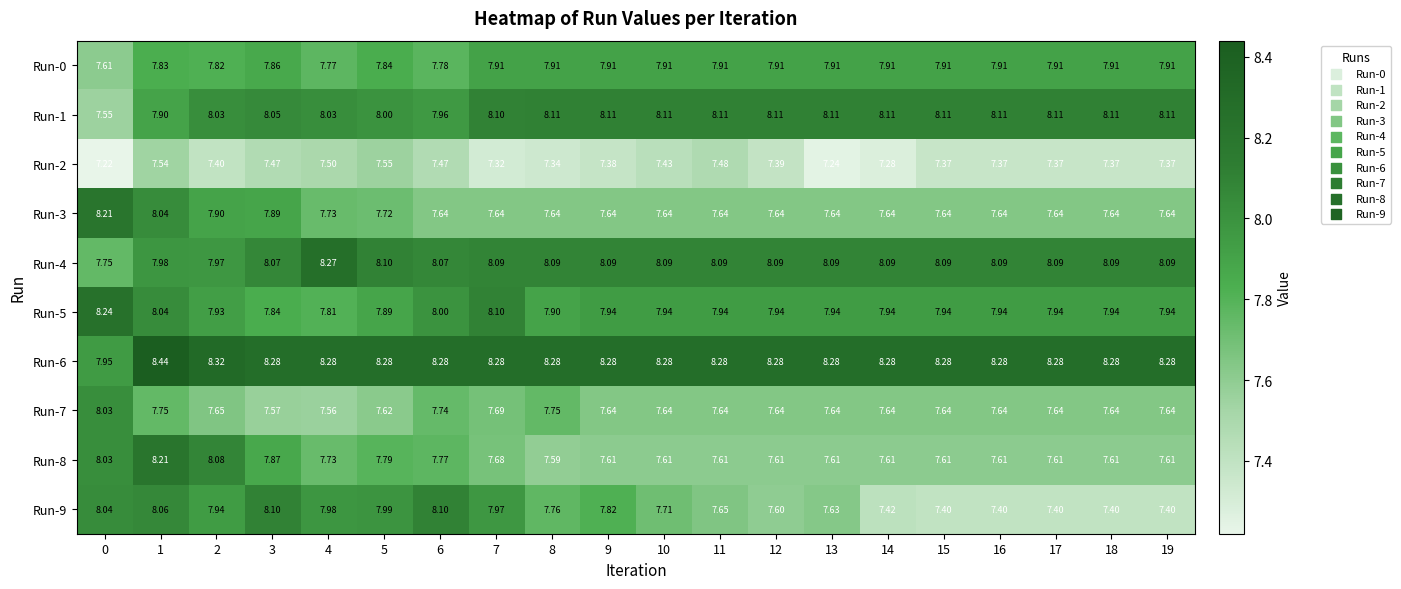

Which series has the widest spread of values?

Run-9